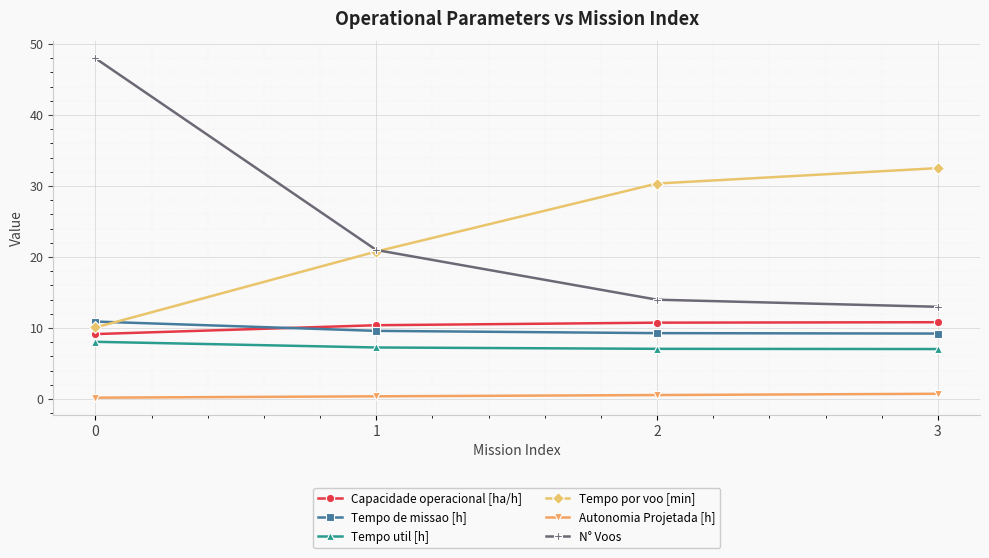

Which series has the largest range (max minus min)?

N° Voos